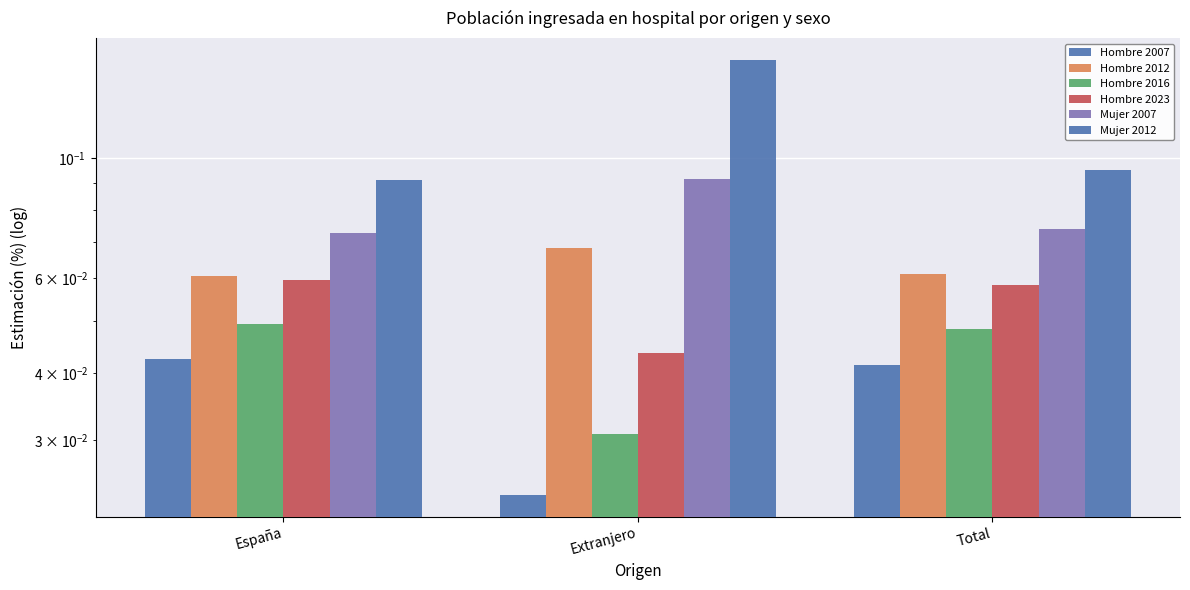

What is the label of the 2nd bar from the left?

Extranjero